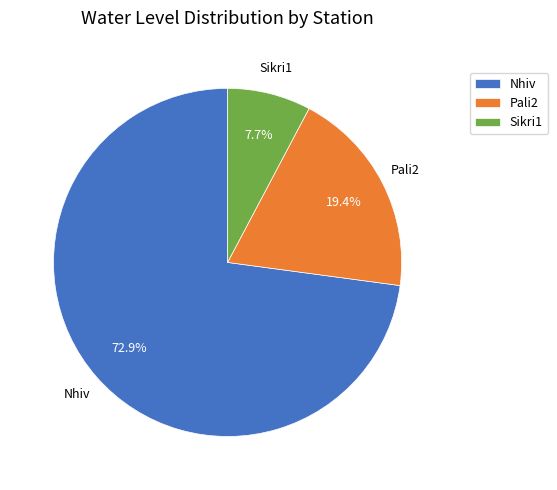

What percentage is the Nhiv slice, to the nearest percent?

73%